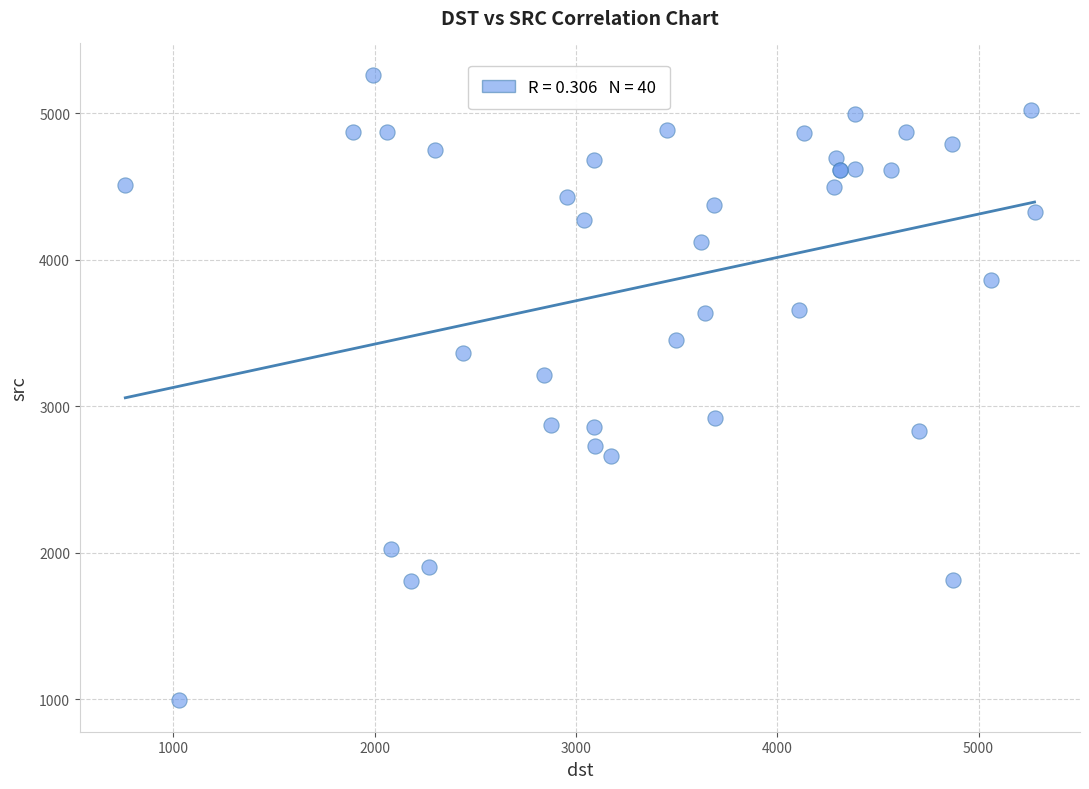

What Y value in the scatter plot is closest to 3127?

3213